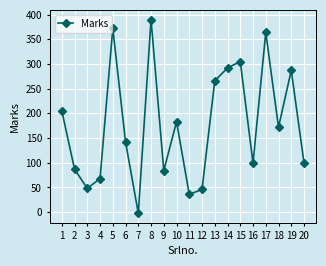

Where is the first local maximum?

5